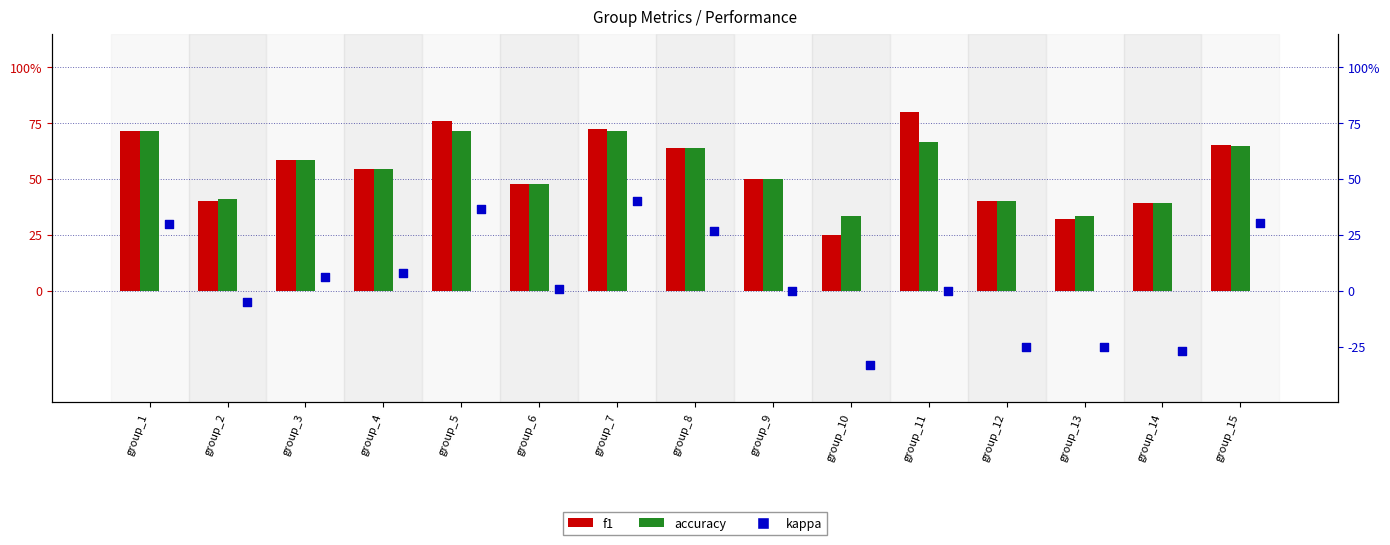

Is the value of accuracy at group_3 greater than the value of kappa at group_13?

Yes